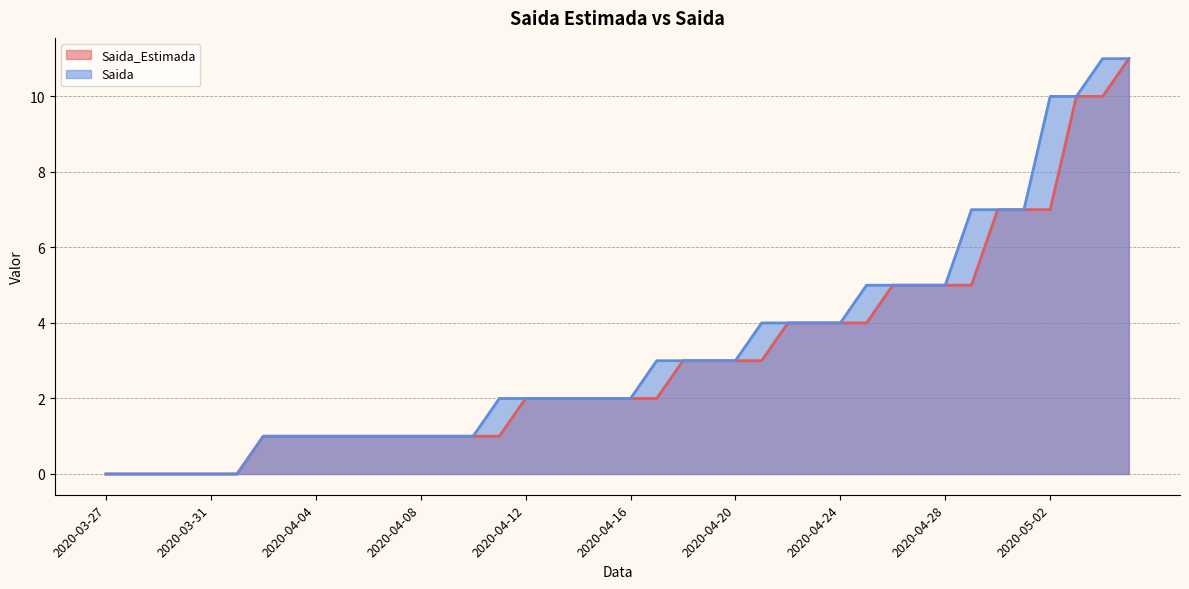

What is the difference between the maximum and minimum values in the Saida series?

11